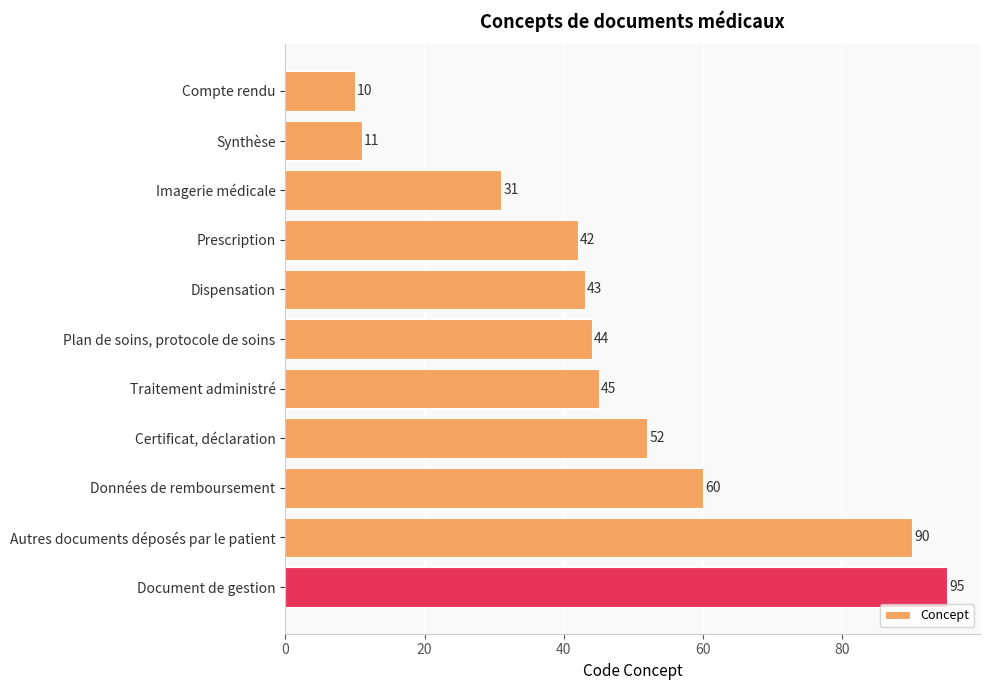

The value at Compte rendu is 13. True or false?

False